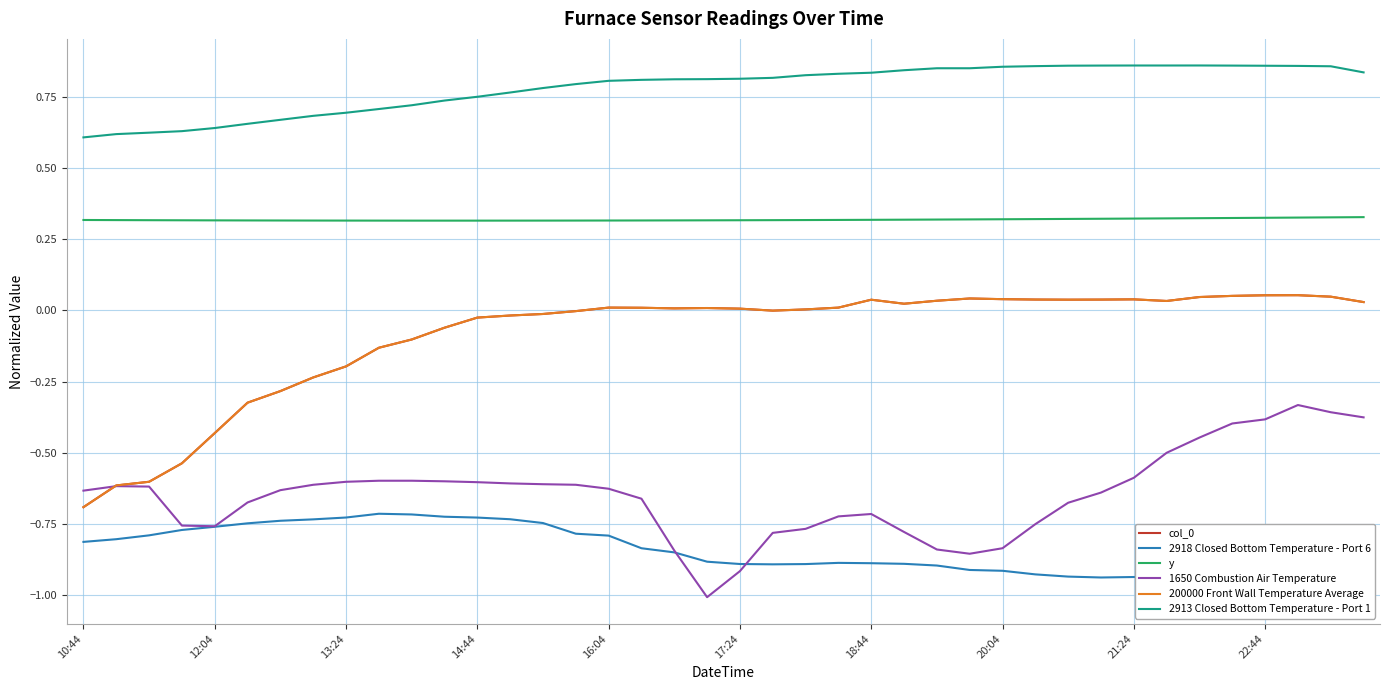

Is this an area chart (filled region under the line)?

No